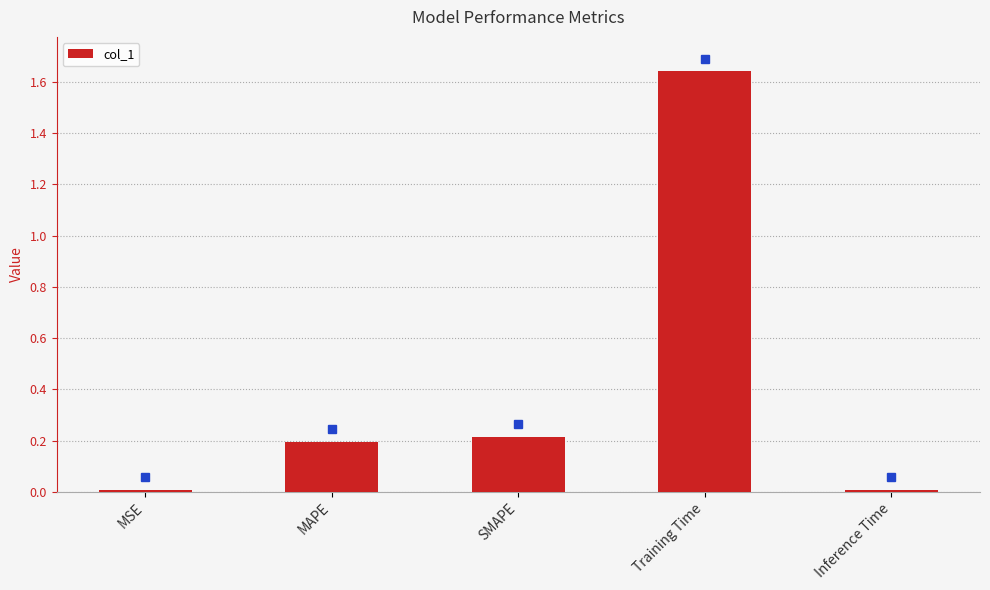

Are the bars horizontal?

No